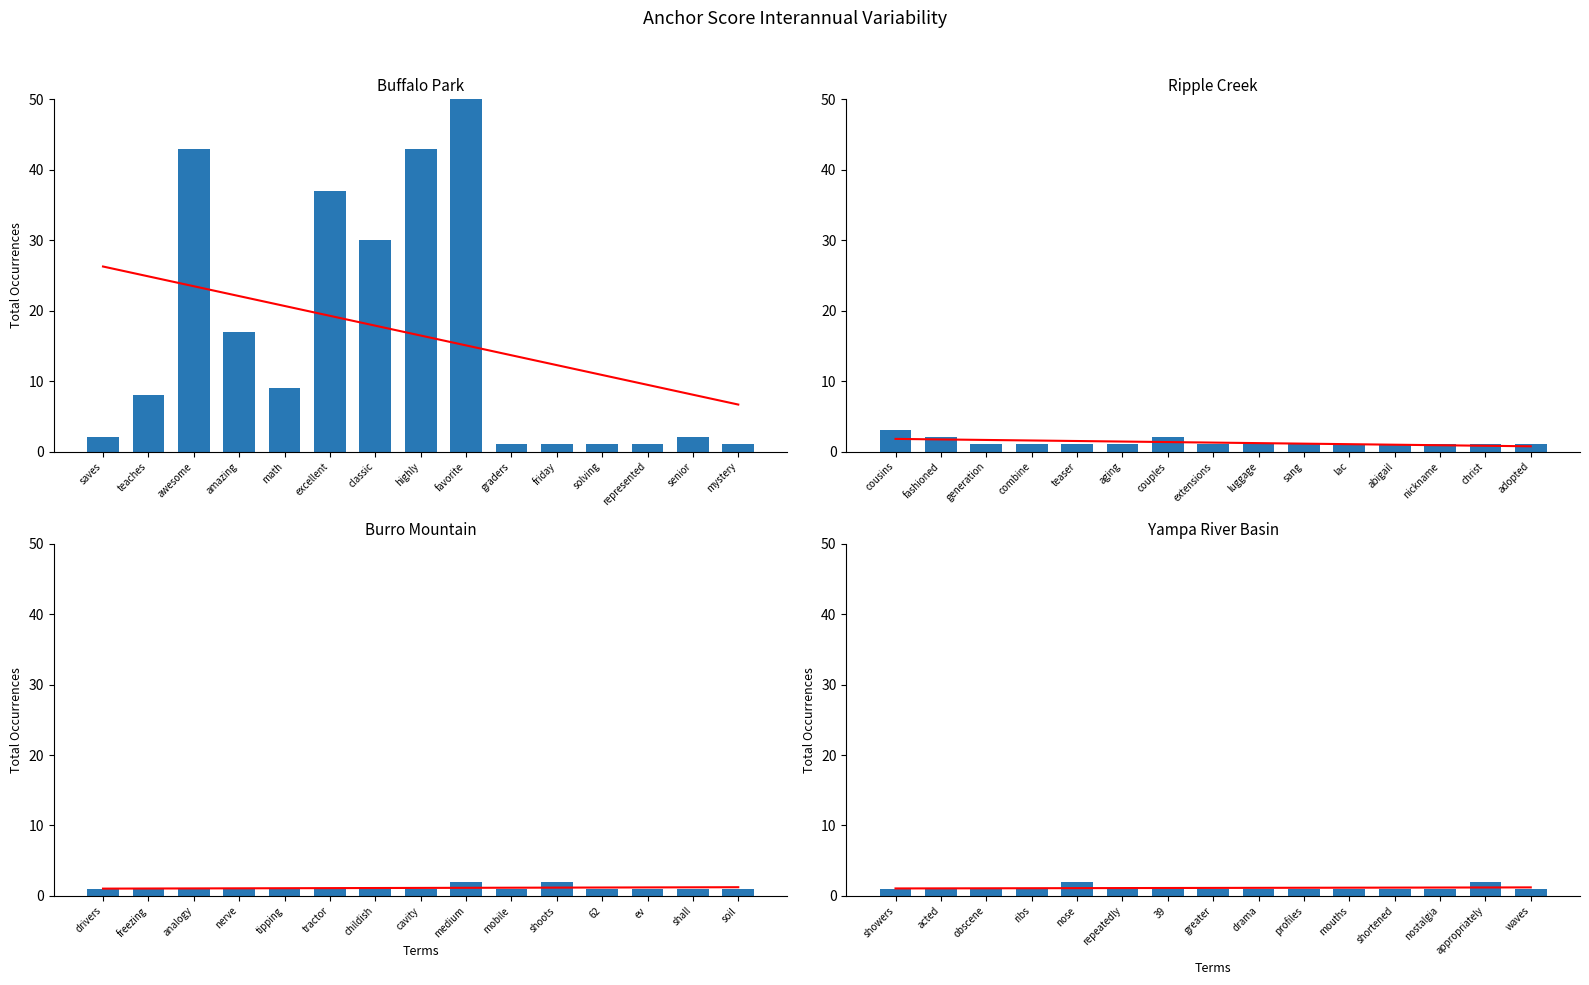

Which label corresponds to the largest value in the chart?

favorite